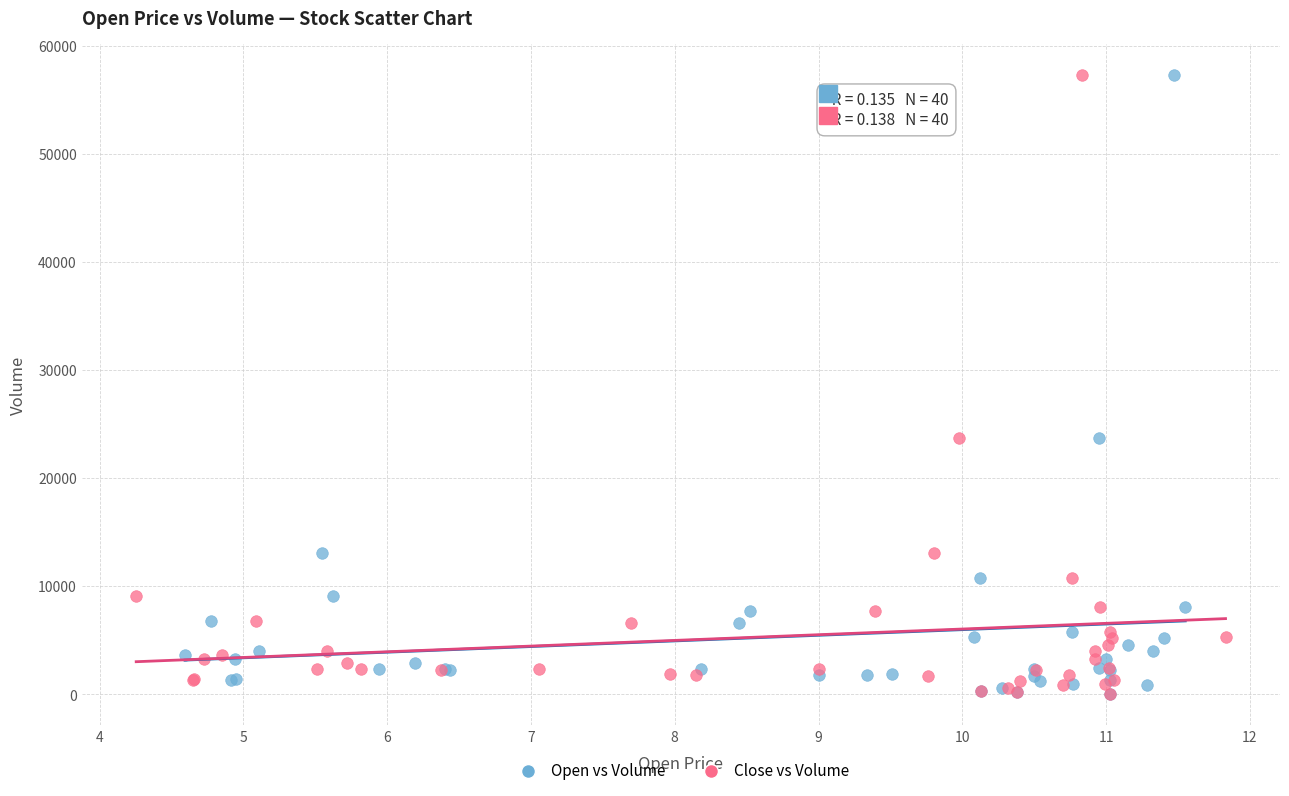

What are all the series names shown in the legend?

Open vs Volume, Close vs Volume